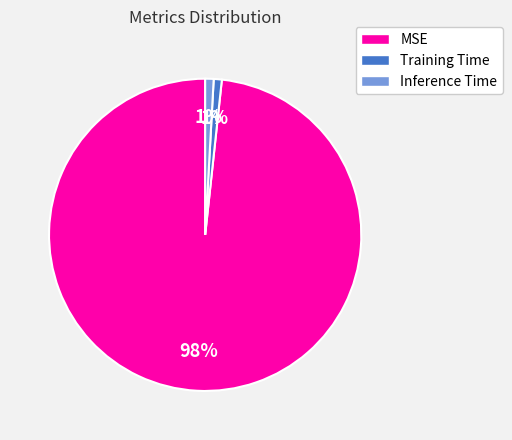

Which category accounts for the majority?

MSE